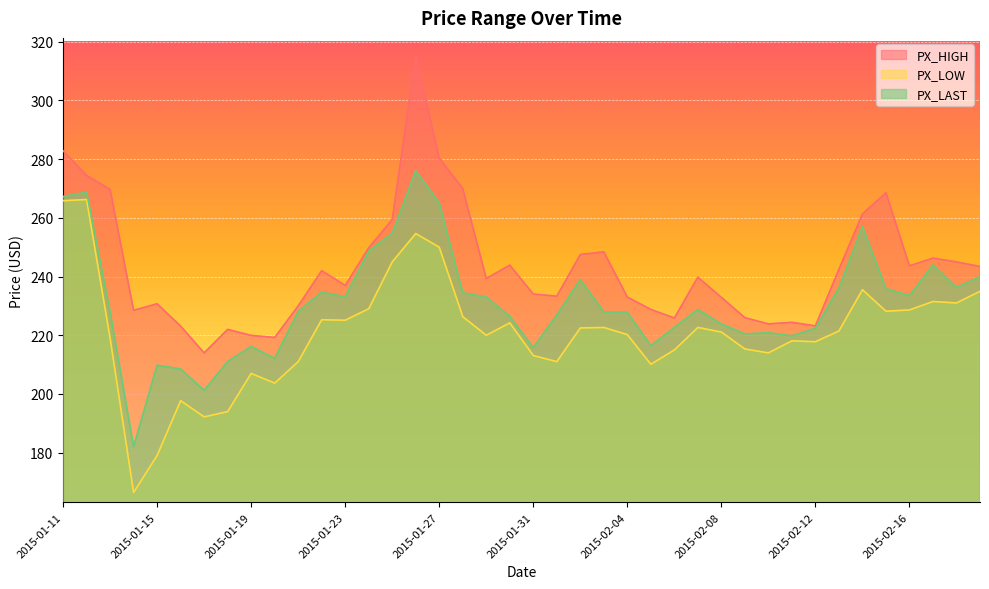

Does the chart display data point markers on the line(s)?

No